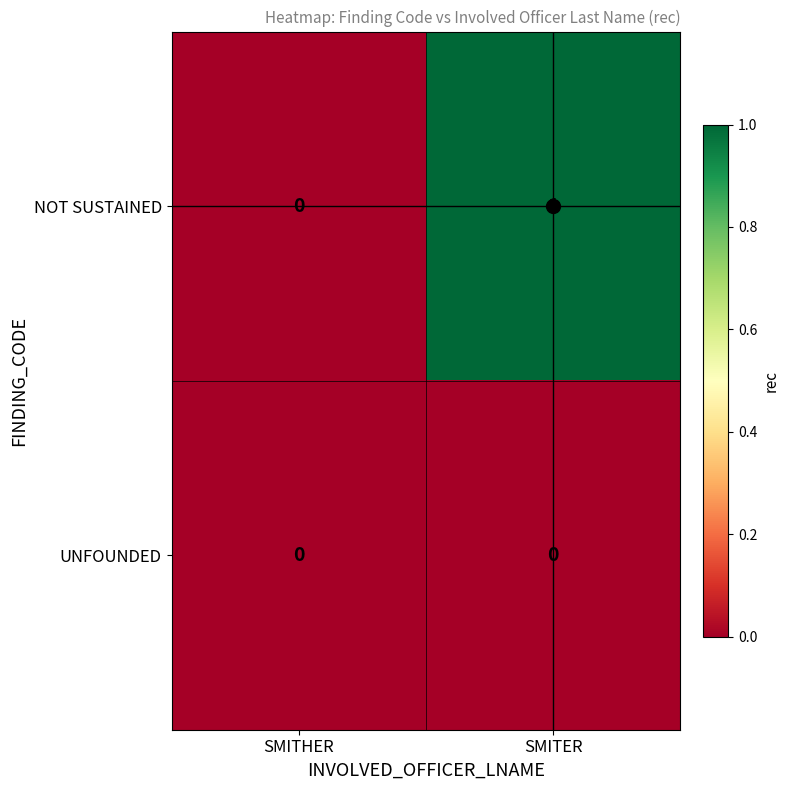

Between SMITHER and SMITER, which series saw the biggest shift?

NOT SUSTAINED